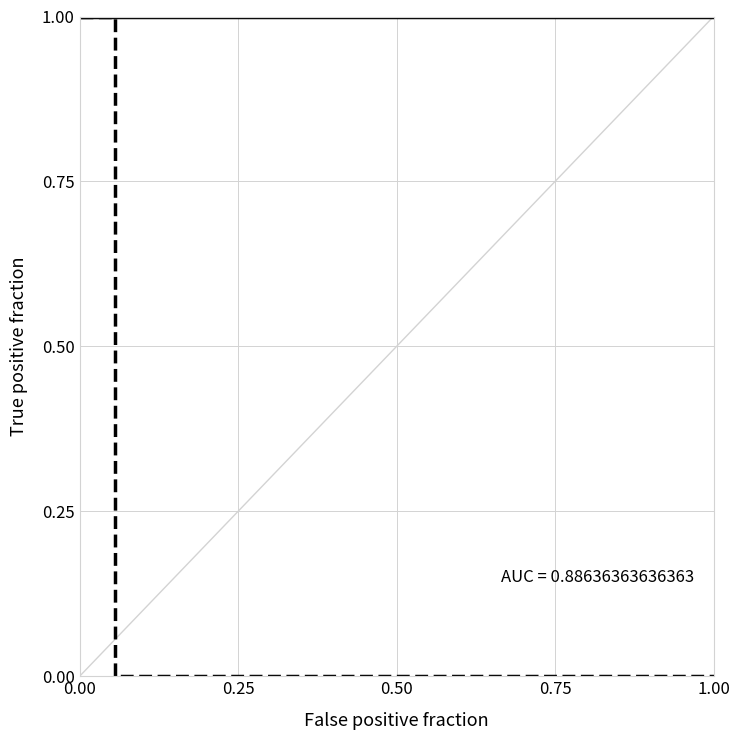

Is this an area chart (filled region under the line)?

No